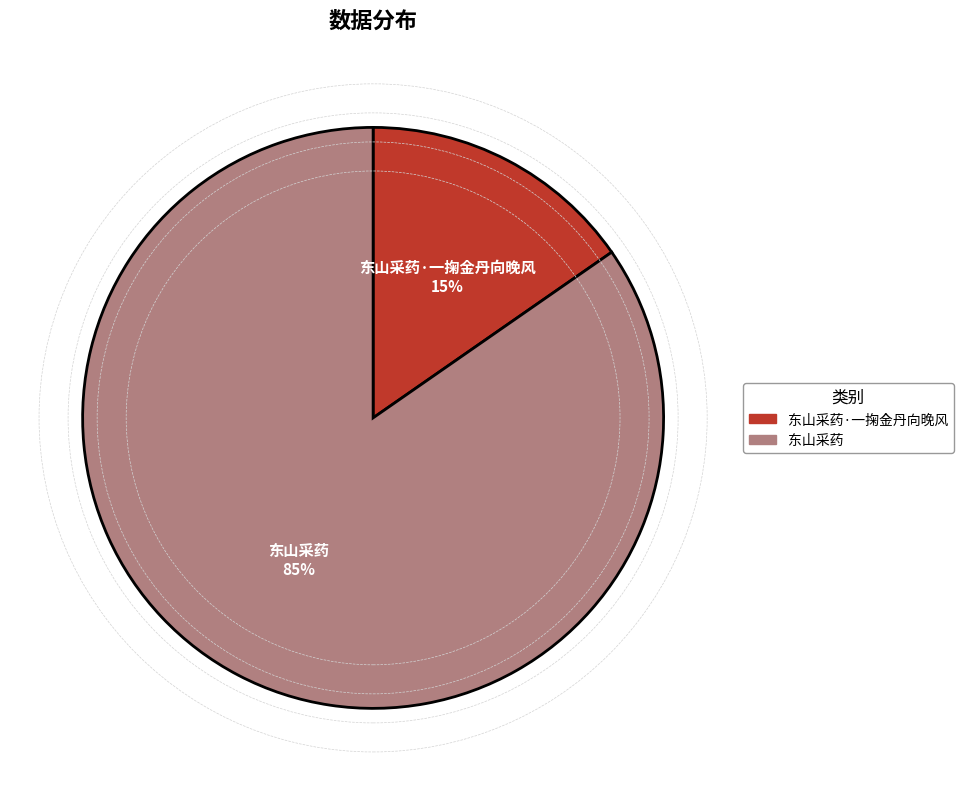

Does any single category account for the majority?

Yes